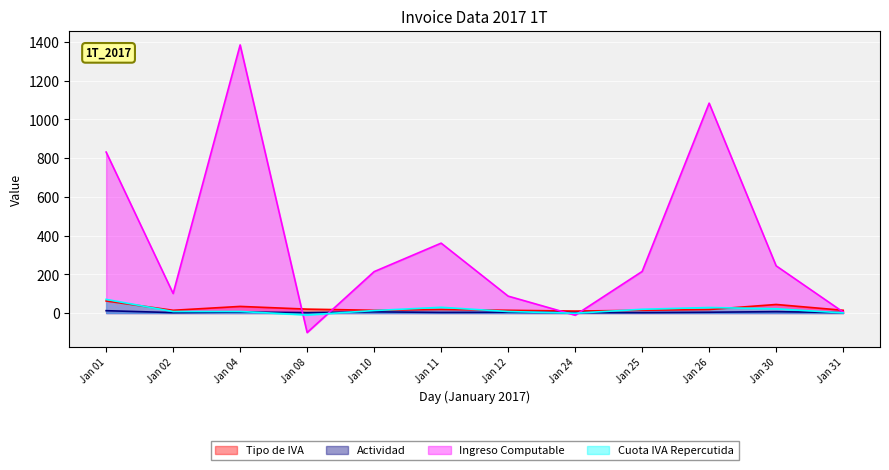

Does the chart display data point markers on the line(s)?

No